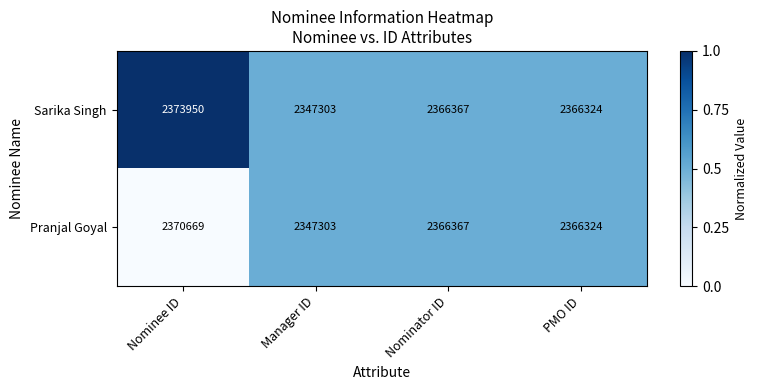

Which label corresponds to the smallest value in the chart?

Manager ID